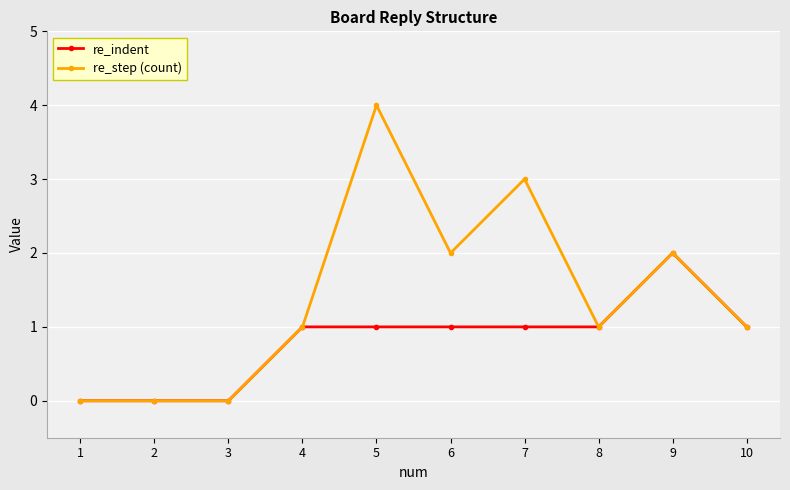

What is the difference between the maximum and minimum values in the re_step (count) series?

4